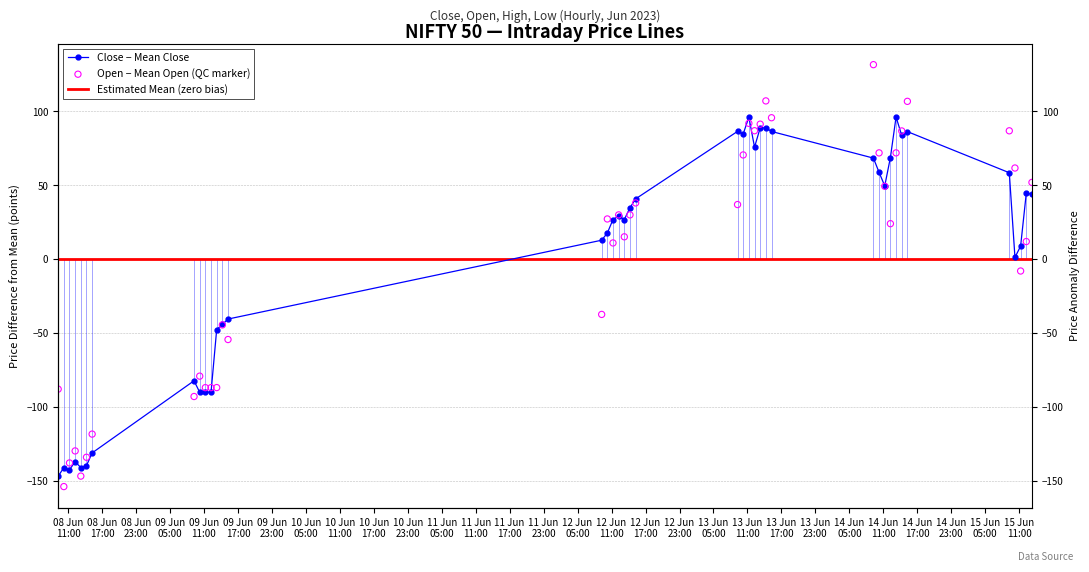

What is the total value across all series at 2023-06-12 11:15:00?

37.8